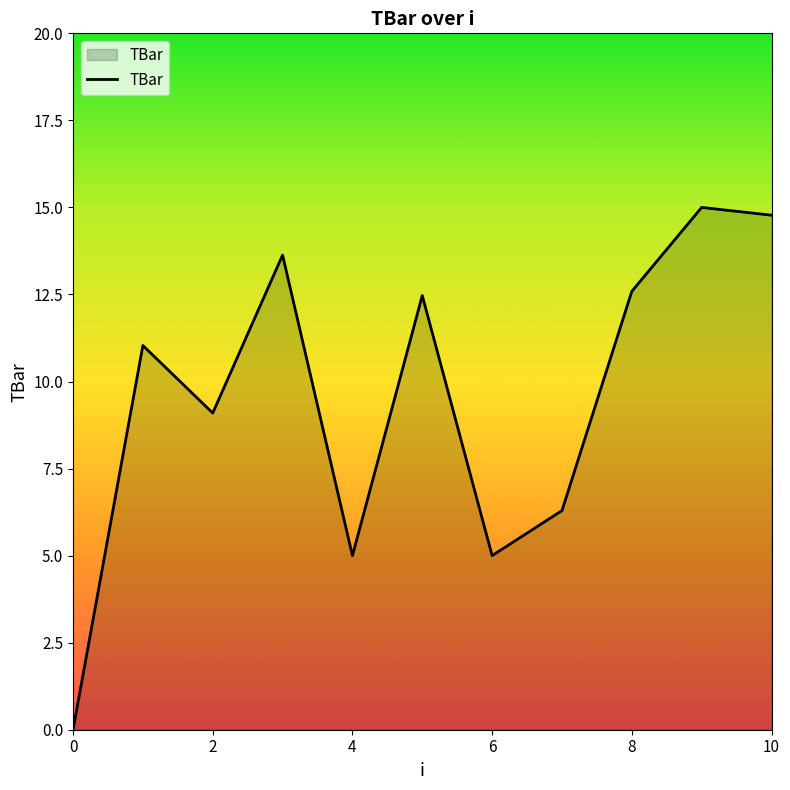

What is the maximum value shown in the chart?

15.0